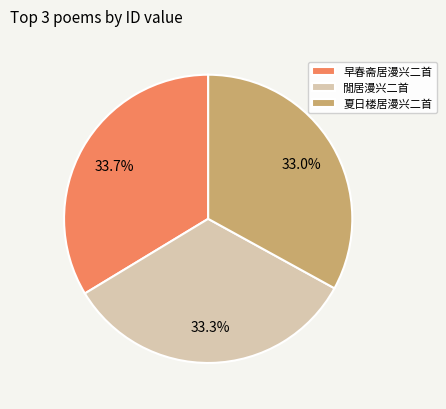

Count the number of slices in the pie.

3